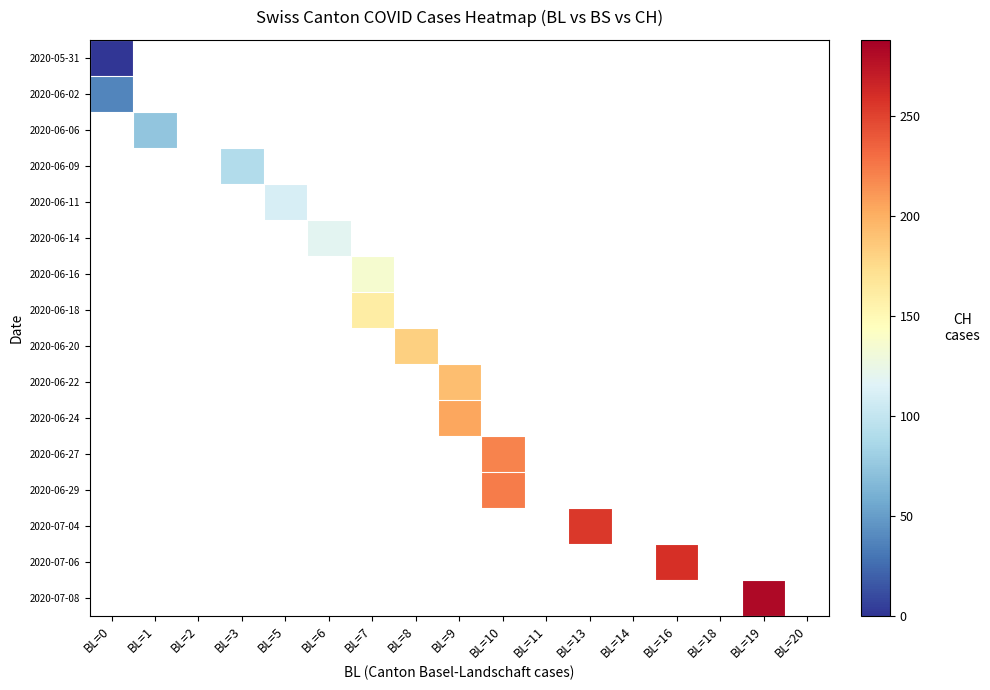

At how many categories does at least one series exceed 207?

4